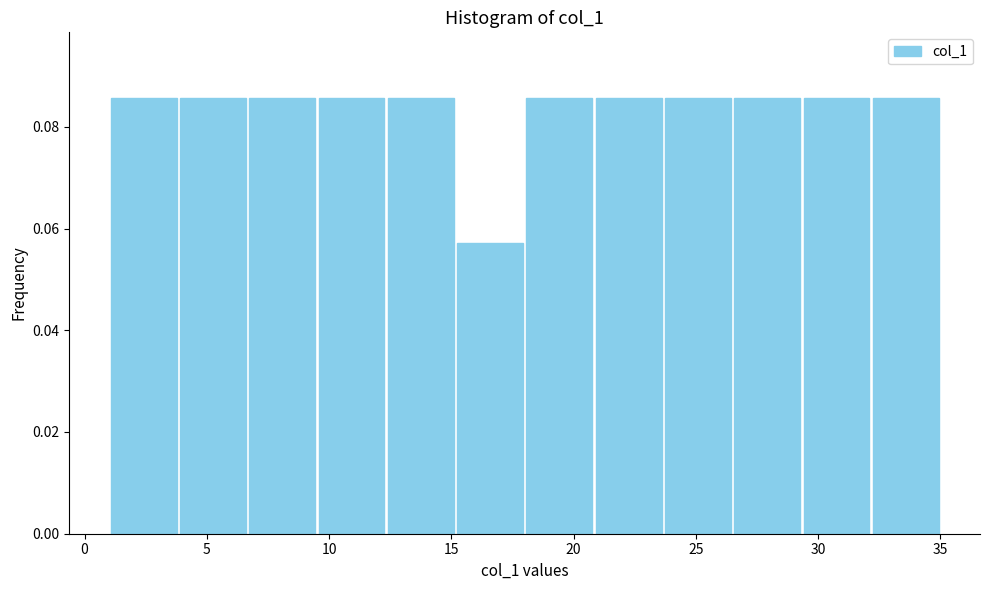

Reading left to right, list every bar in this chart as the range it spans on the x-axis followed by its height. Neither the bar edges nor the heights are printed on the chart, so give them approximately, as read against the axes.

1.0 to 4.0: 0.086
4.0 to 6.5: 0.086
6.5 to 9.5: 0.086
9.5 to 12.5: 0.086
12.5 to 15.0: 0.086
15.0 to 18.0: 0.058
18.0 to 21.0: 0.086
21.0 to 23.5: 0.086
23.5 to 26.5: 0.086
26.5 to 29.5: 0.086
29.5 to 32.0: 0.086
32.0 to 35.0: 0.086